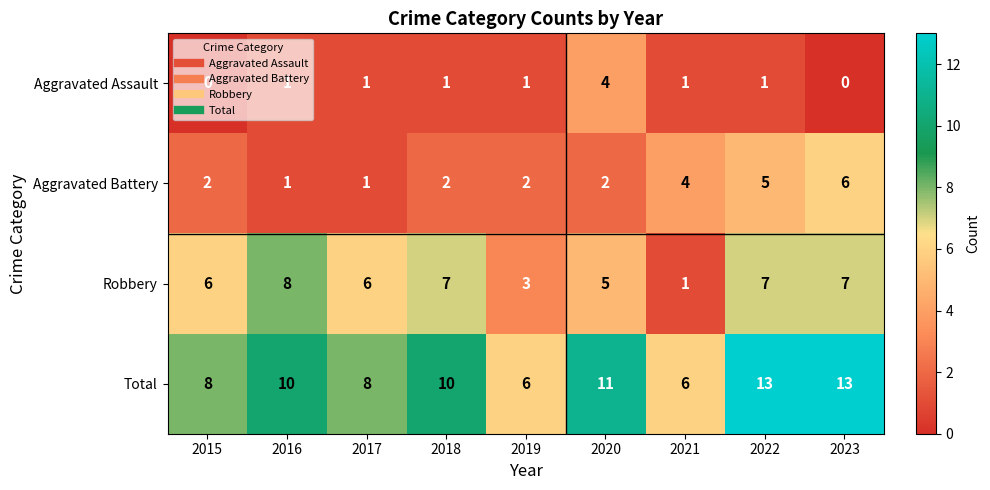

Is the value of Robbery at 2020 greater than the value of Total at 2017?

No